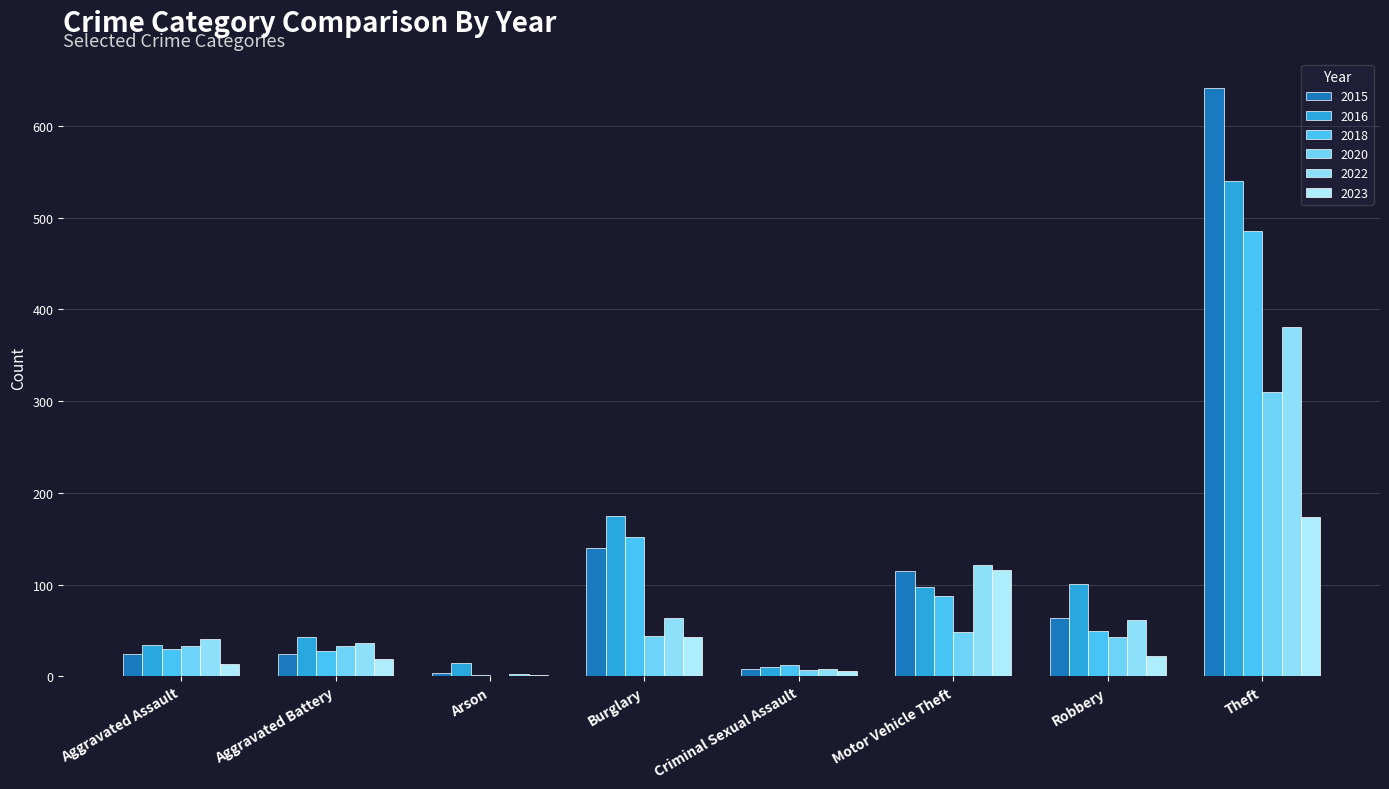

What is the label of the 5th bar from the right?

Burglary